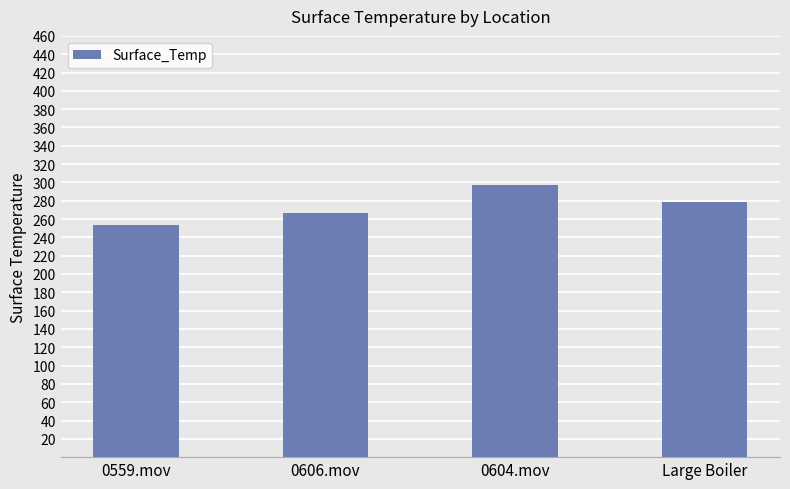

What is the change in value from 0606.mov to Large Boiler?

+12.0